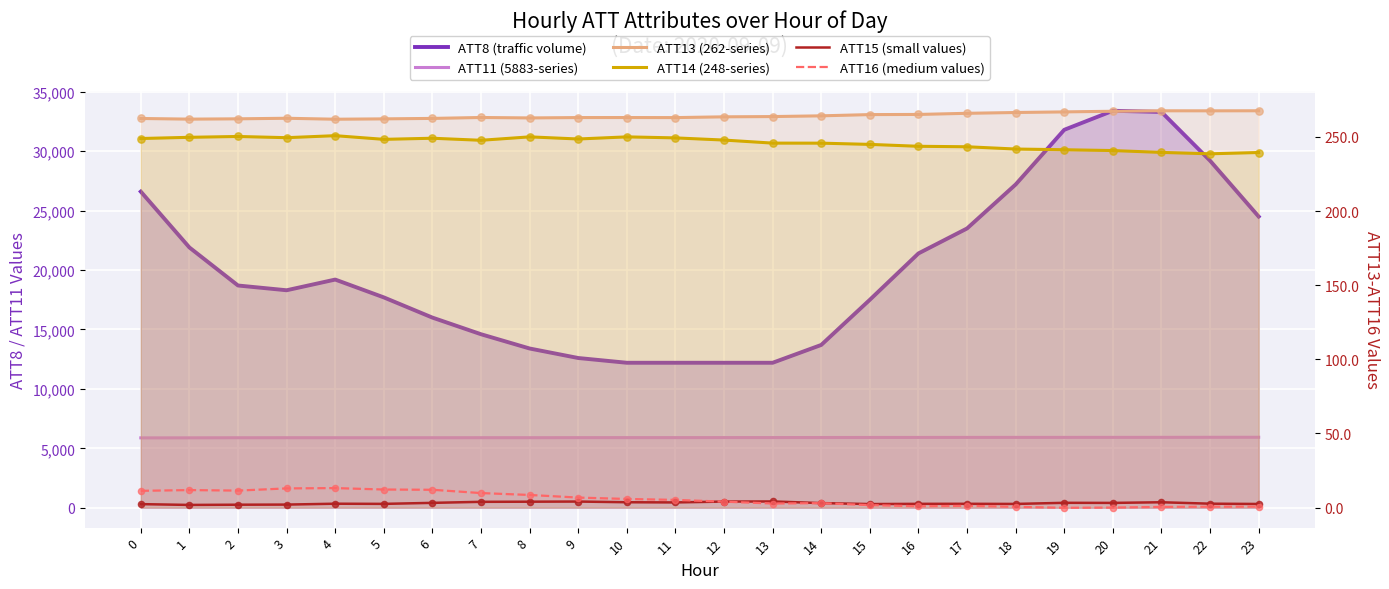

What are all the series names shown in the legend?

ATT8 (traffic volume), ATT11 (5883-series), ATT13 (262-series), ATT14 (248-series), ATT15 (small values), ATT16 (medium values)